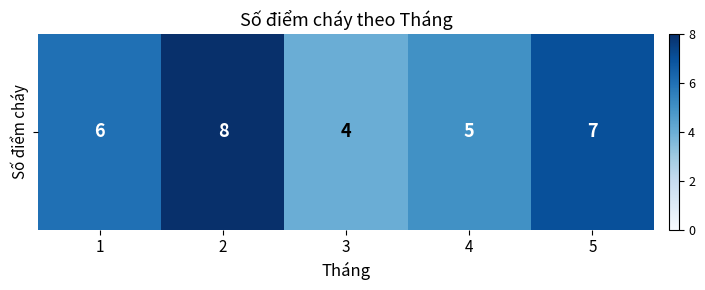

What is the change in value from 4 to 5?

+2